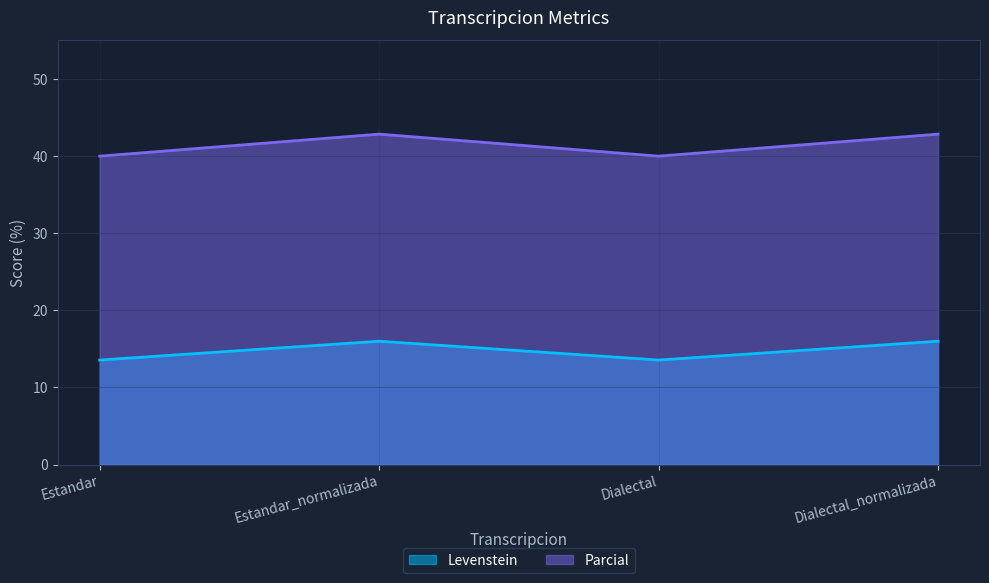

What is the difference between the highest and lowest values at Estandar?

26.4